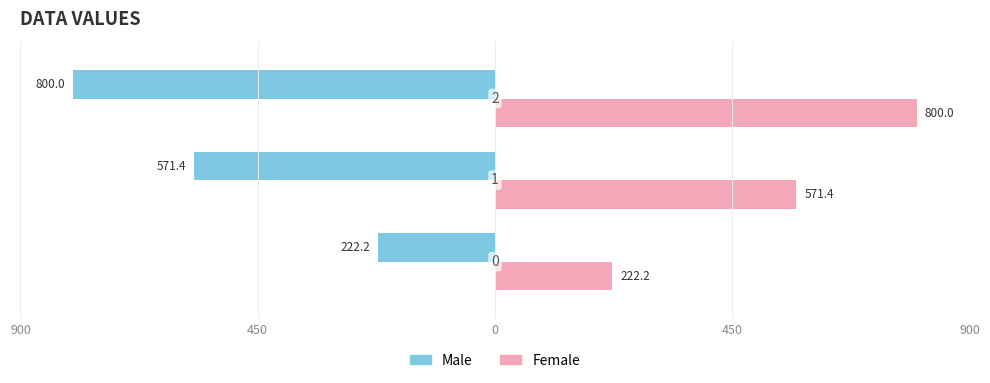

Reading left to right, list all the values displayed in this chart.

Male: -222.2	-571.4	-800.0
Female: 222.2	571.4	800.0